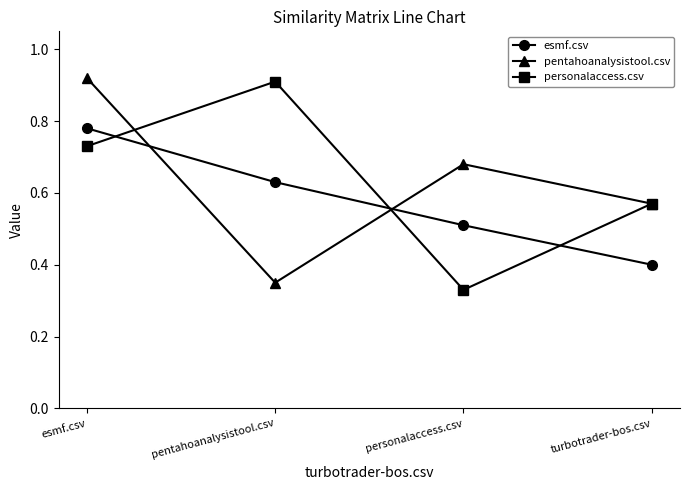

Which category has the highest value in the personalaccess.csv series?

pentahoanalysistool.csv